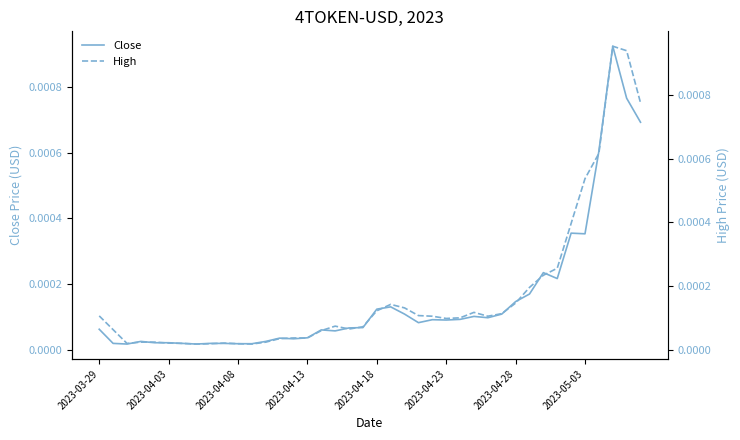

Where is the first local maximum for High?

9